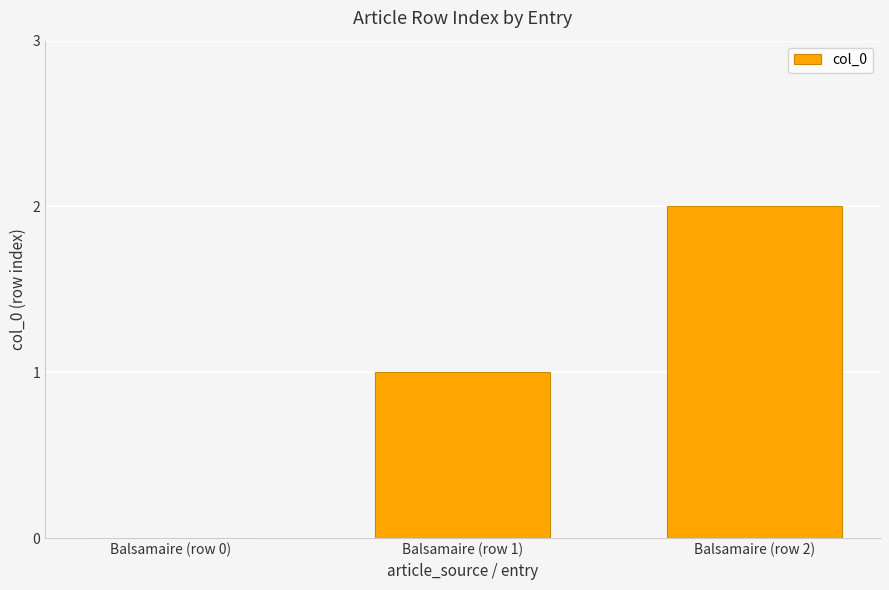

Reading left to right, extract all data points from this chart.

Balsamaire (row 0)=0	Balsamaire (row 1)=1	Balsamaire (row 2)=2